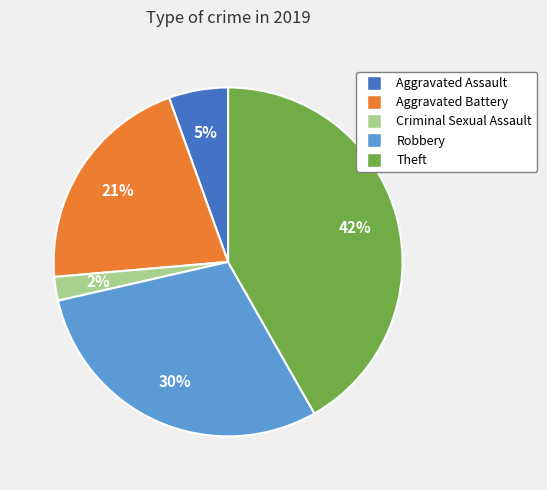

Which has a higher value, Criminal Sexual Assault or Aggravated Battery?

Aggravated Battery